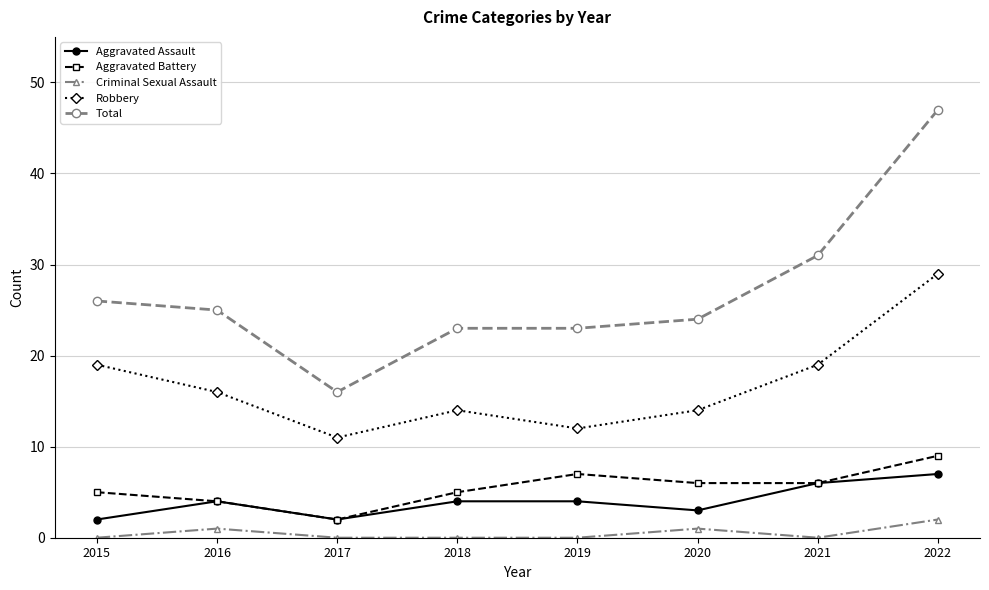

At which label does Aggravated Battery first exceed 6?

2019